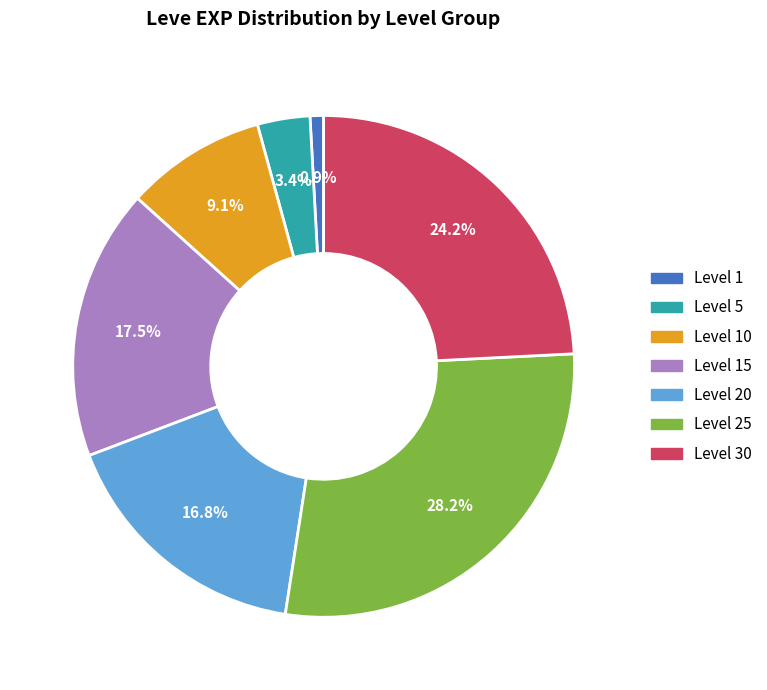

Is there any slice that represents more than half of the pie?

No